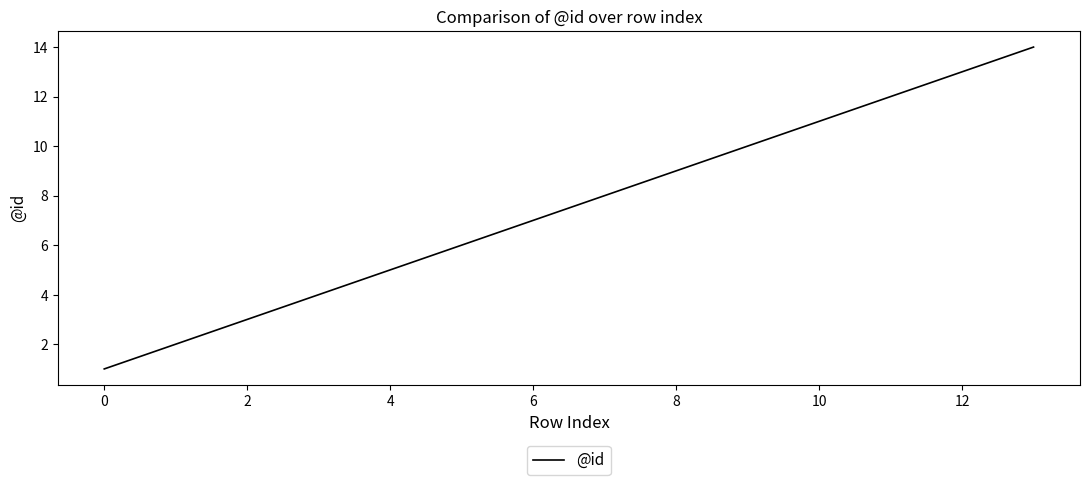

What is the difference between the maximum and minimum values?

13